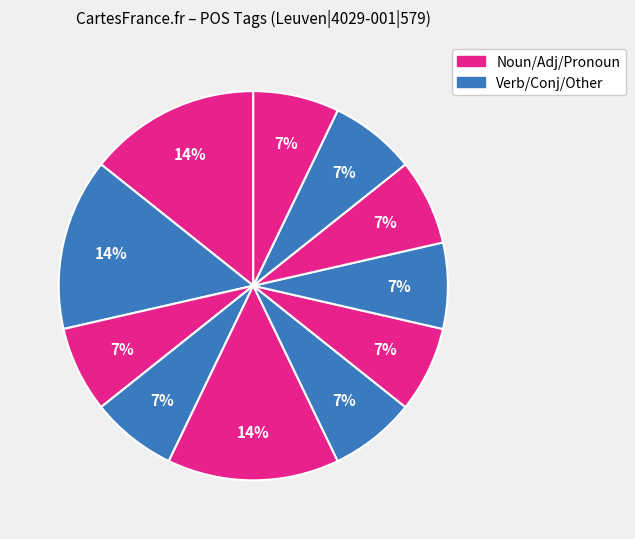

Does any single category account for the majority?

No